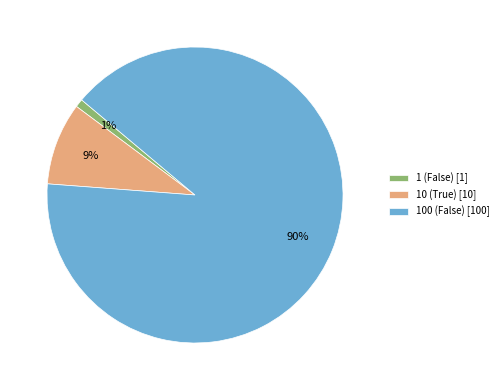

Between 100 (False) [100] and 10 (True) [10], which is larger?

100 (False) [100]